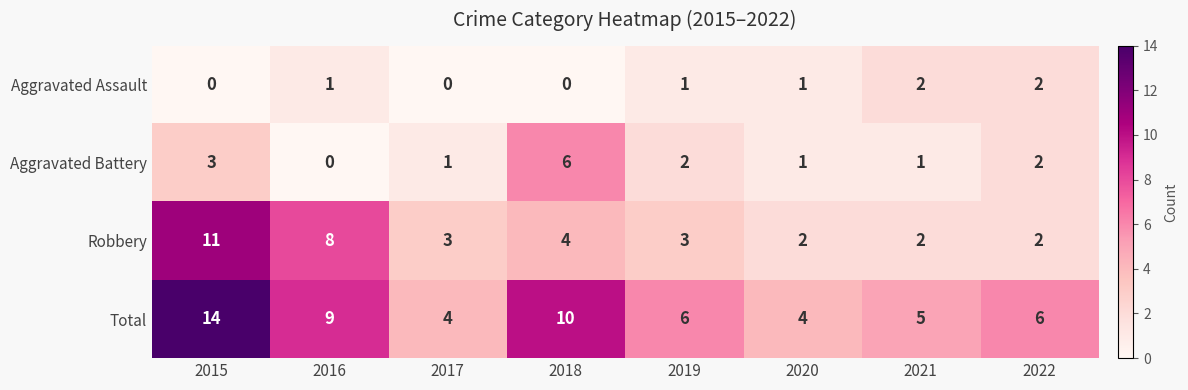

At which label does Robbery first exceed 3?

2015